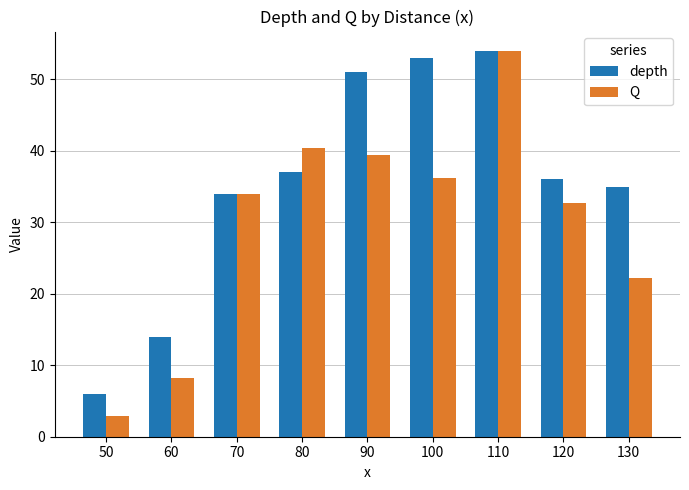

What is the sum of all depth values?

320.0